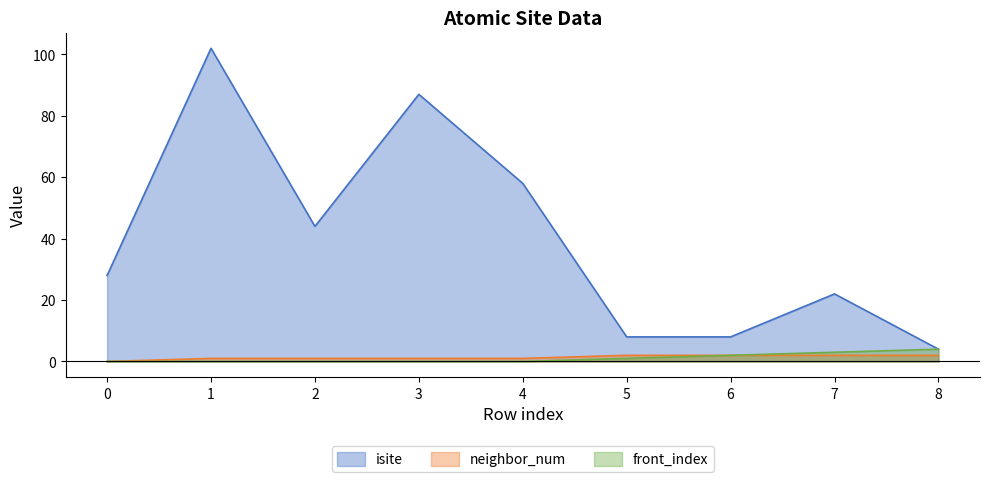

Is the value of front_index at 4 greater than the value of isite at 3?

No